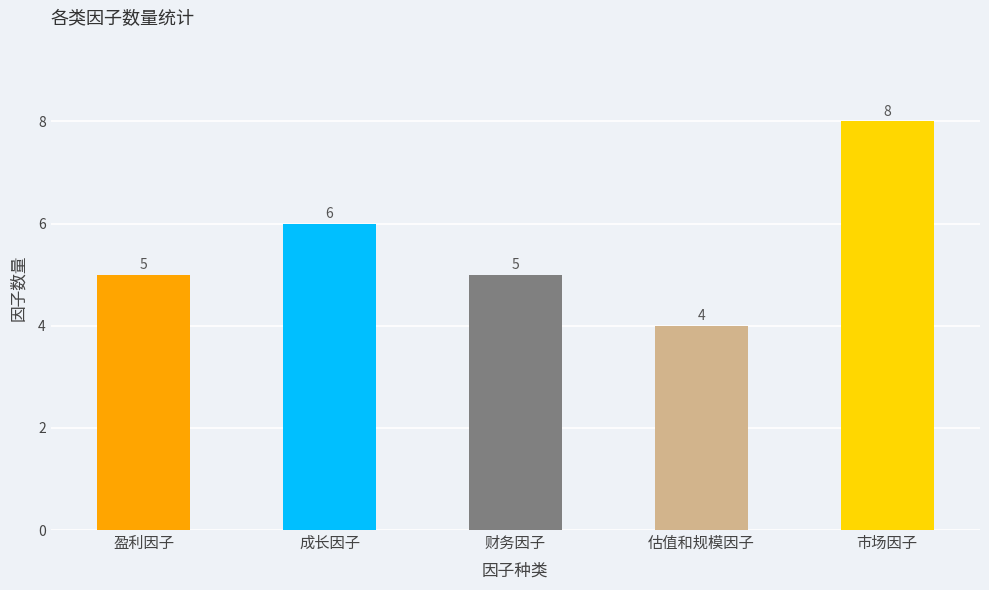

What is the difference between the maximum and minimum values?

4